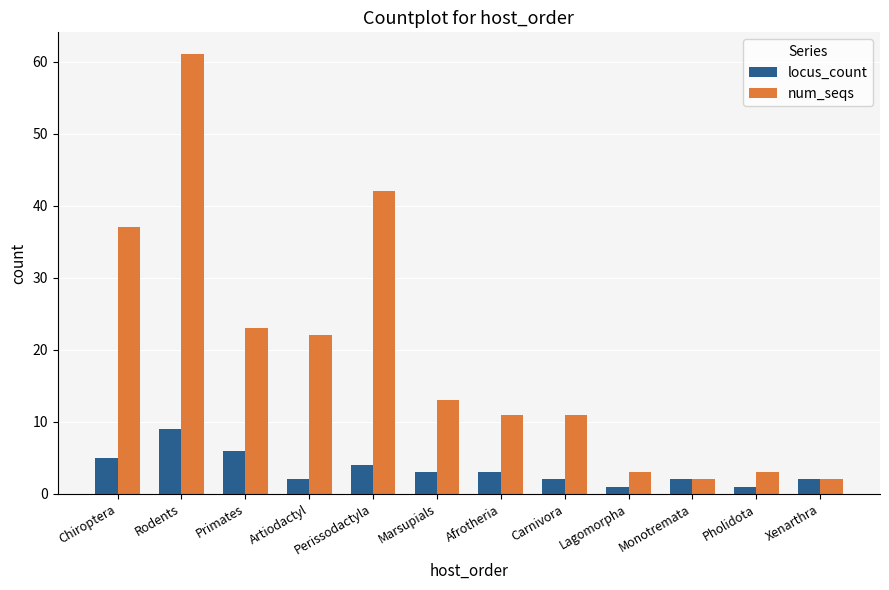

What is the total value across all series at Monotremata?

4